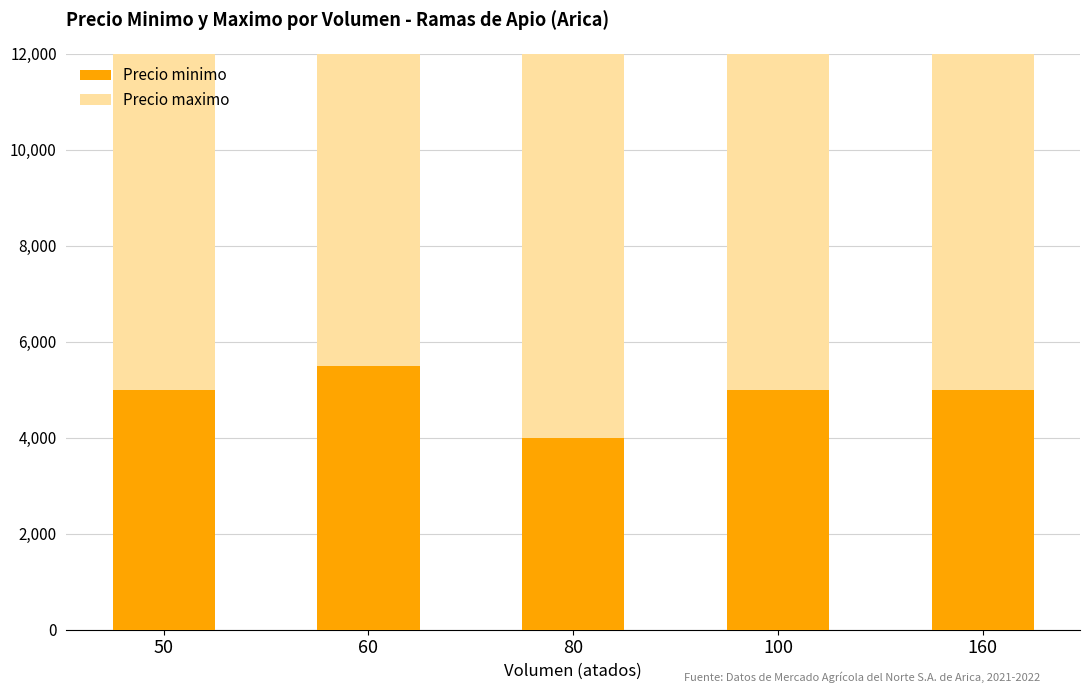

Reading left to right, transcribe all the data shown in this chart.

Precio minimo: 50=5000	60=5500	80=4000	100=5000	160=5000
Precio maximo: 50=9500	60=9000	80=8000	100=8000	160=7000